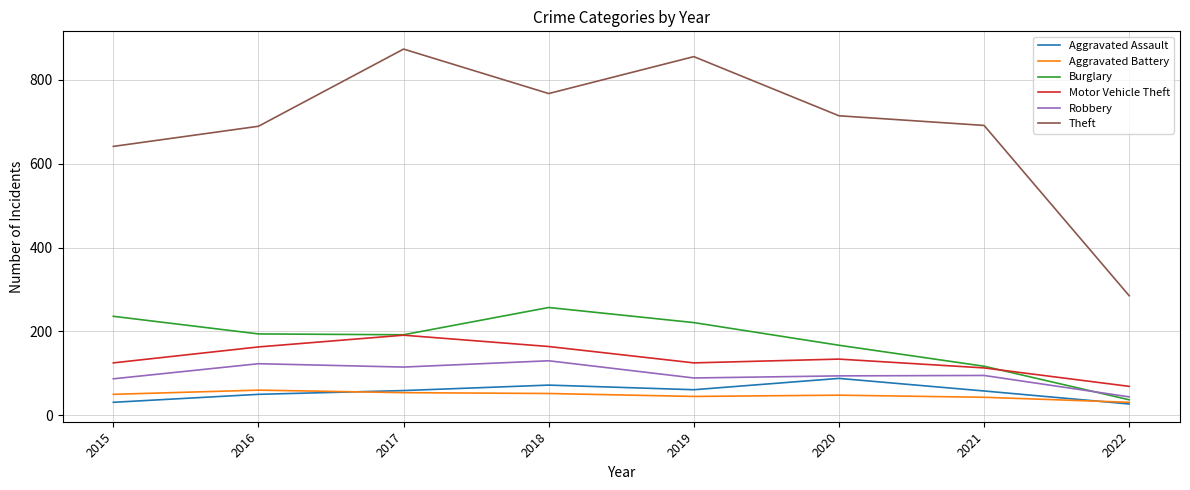

True or false: Theft has a value of 714 at 2020.

True